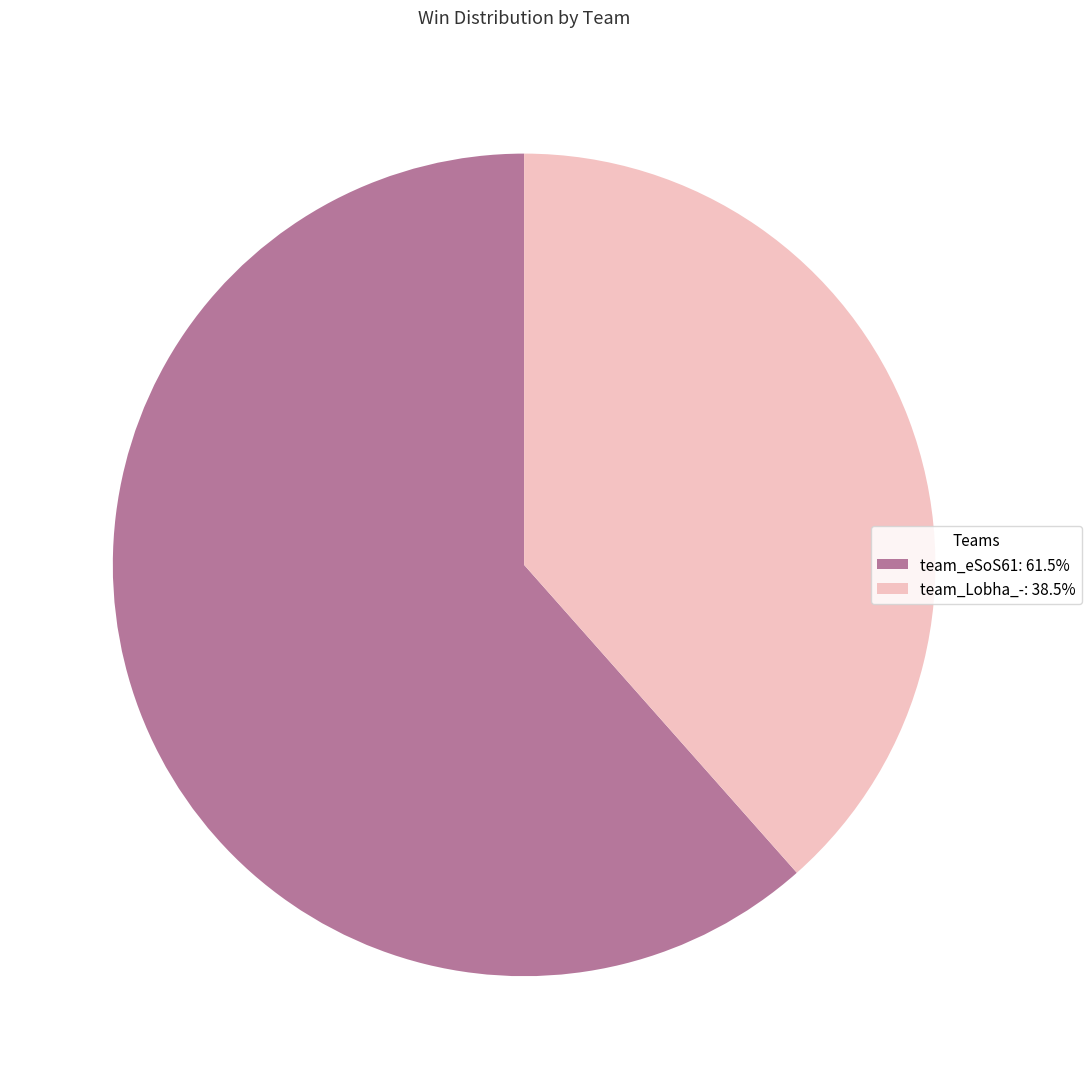

How many segments does this pie chart have?

2